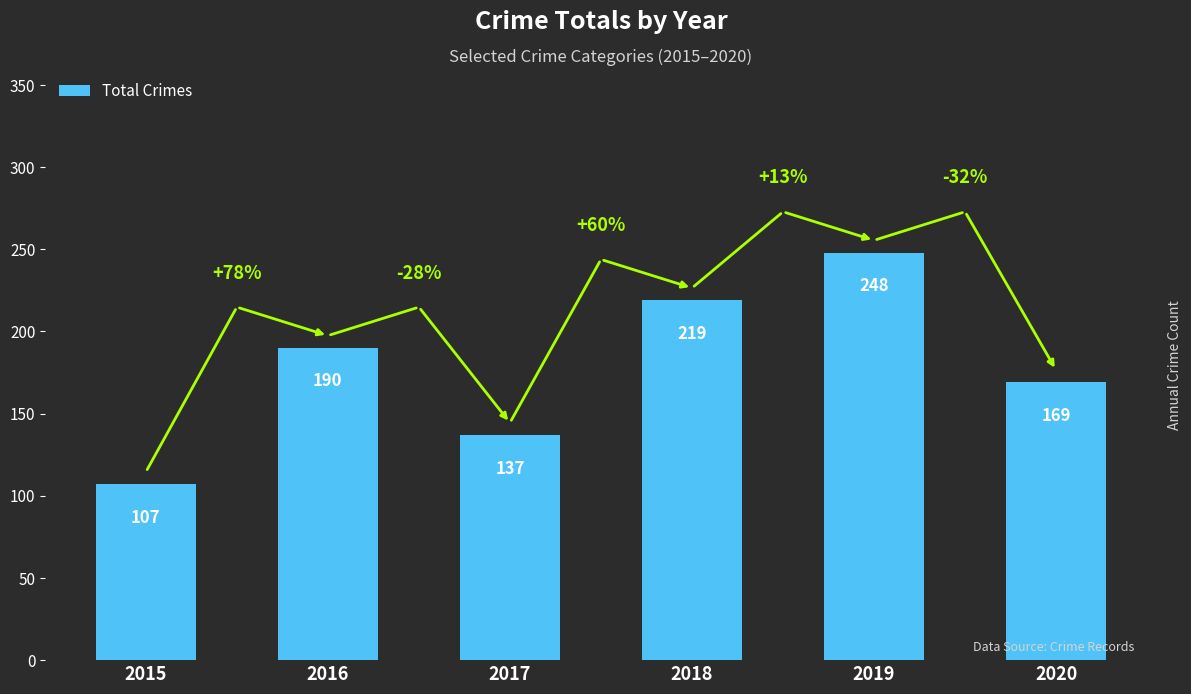

Are the bars grouped side by side (vs. stacked)?

No